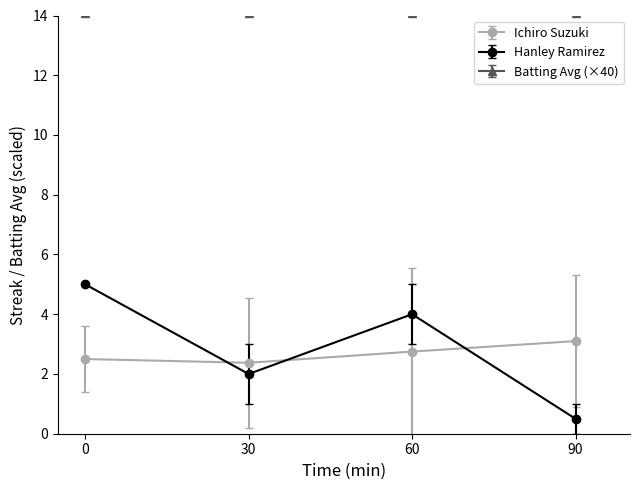

At which category is the sum across all series the highest?

0